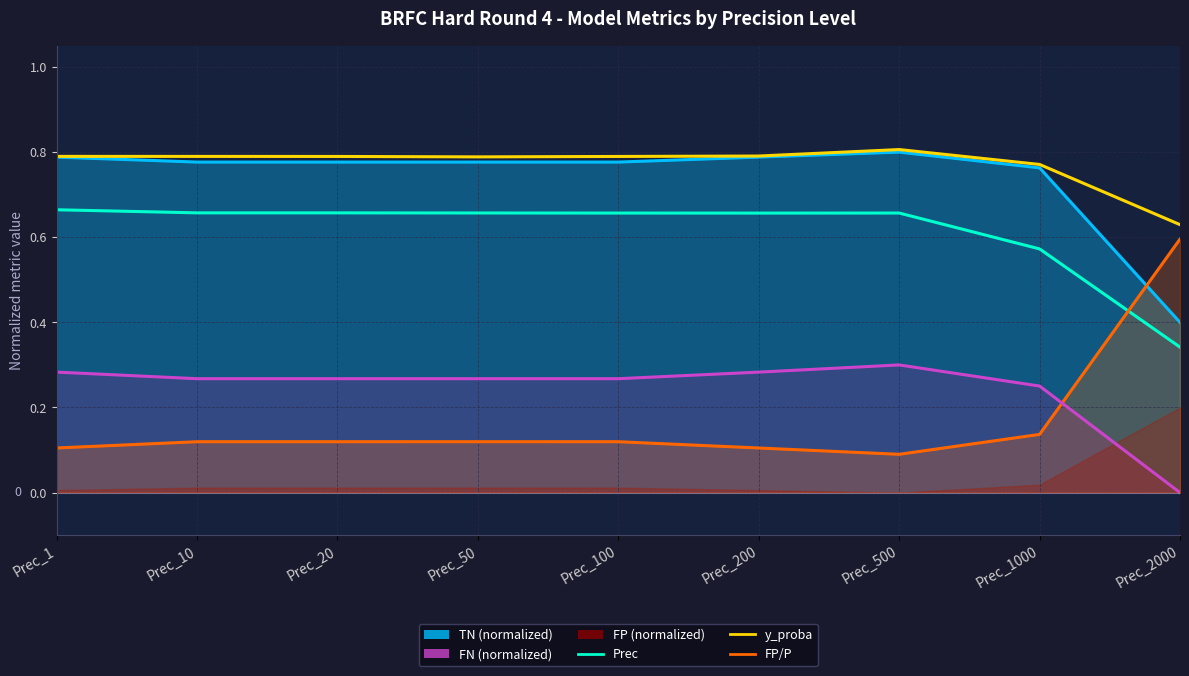

What is the spread (max minus min) of values at Prec_500?

0.7